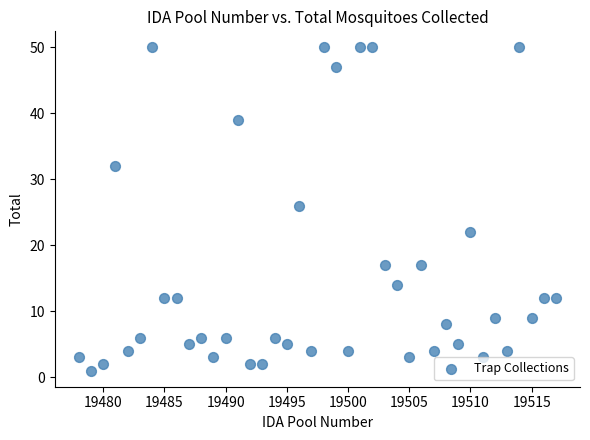

What Y value in the scatter plot is closest to 25?

26